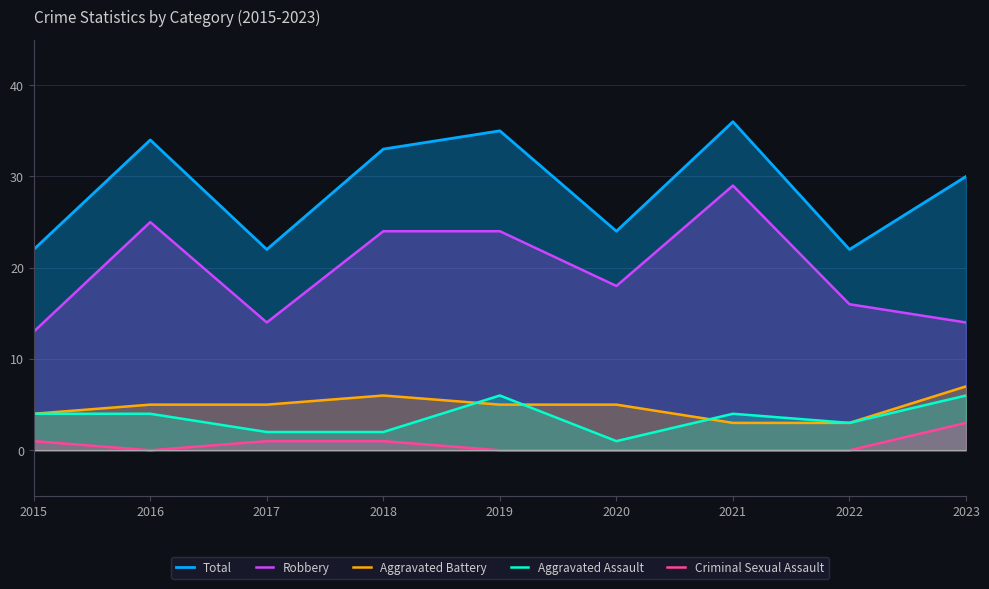

Rank the categories by Criminal Sexual Assault value from lowest to highest.

2016, 2019, 2020, 2021, 2022, 2015, 2017, 2018, 2023